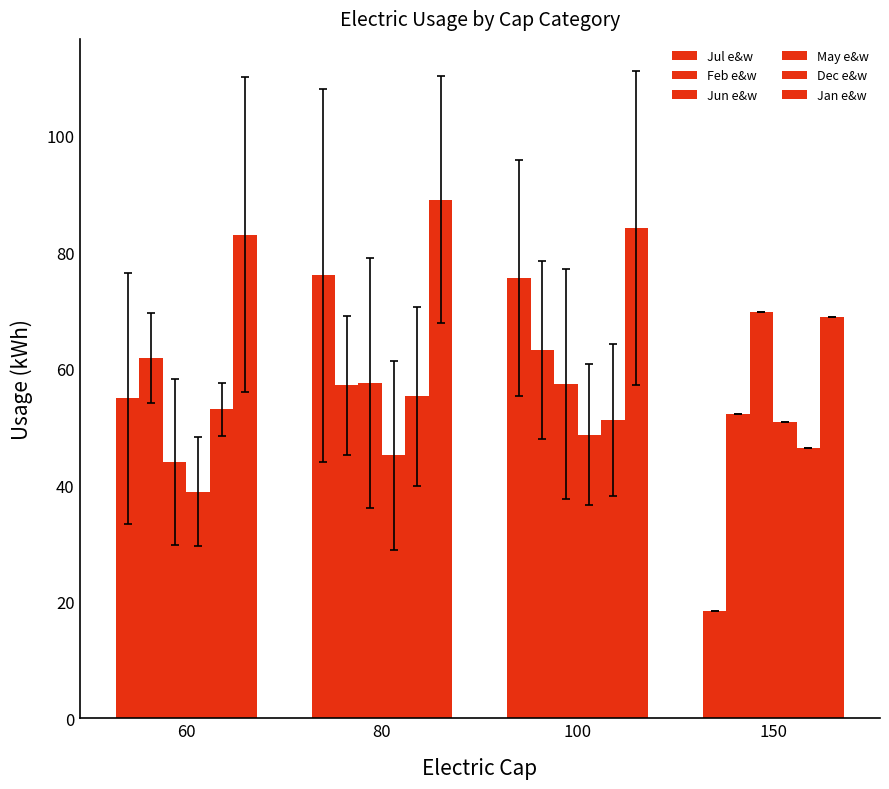

Where does the Jun e&w series first go above 57?

80